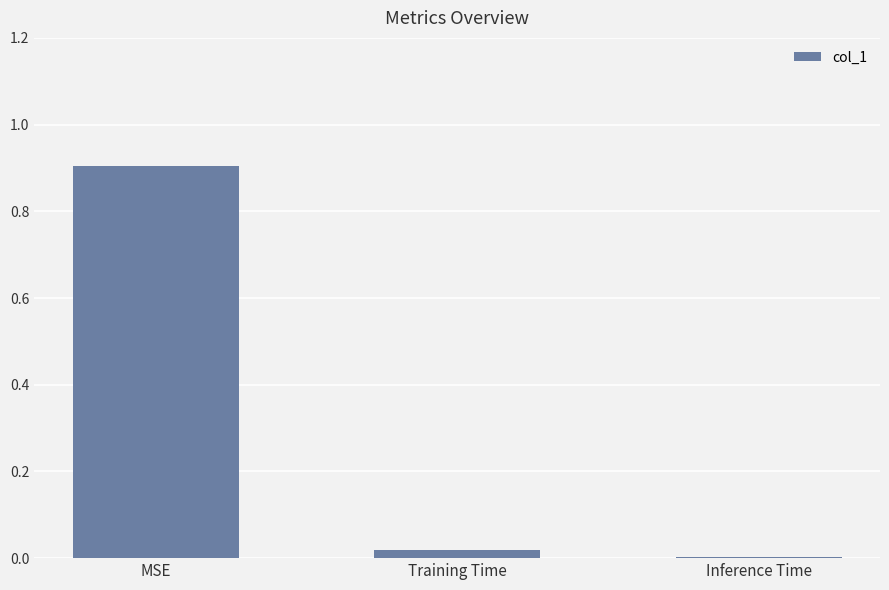

Does the chart contain stacked bars?

No